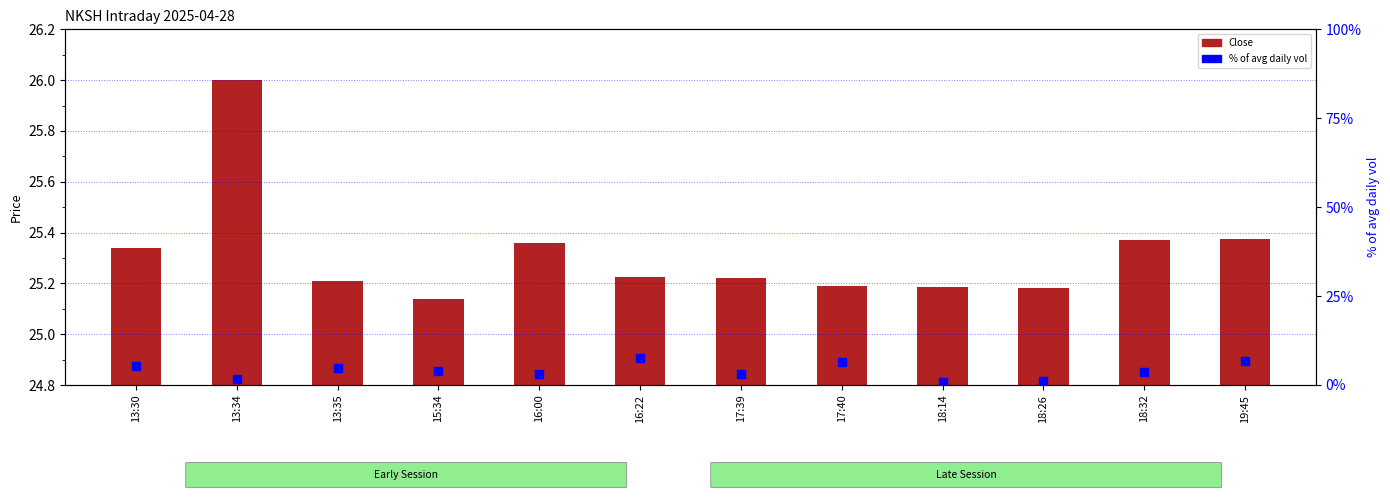

At which category is the sum across all series the highest?

16:22